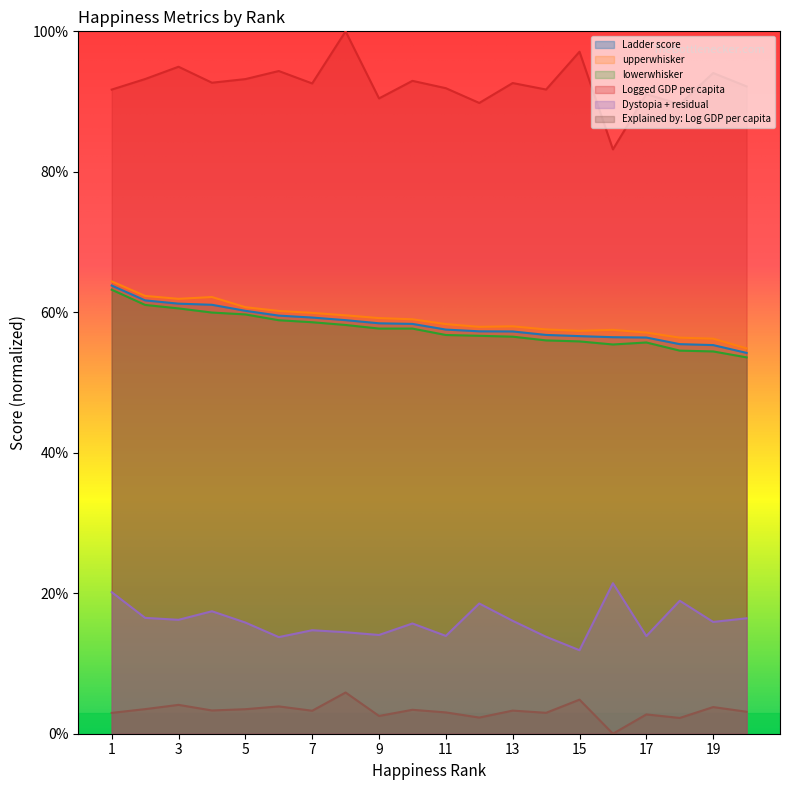

How many lines are shown in the chart?

6